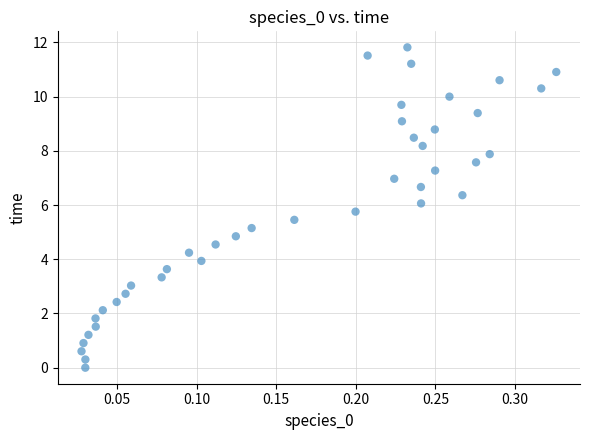

What is the range of Y values (max minus min)?

11.8